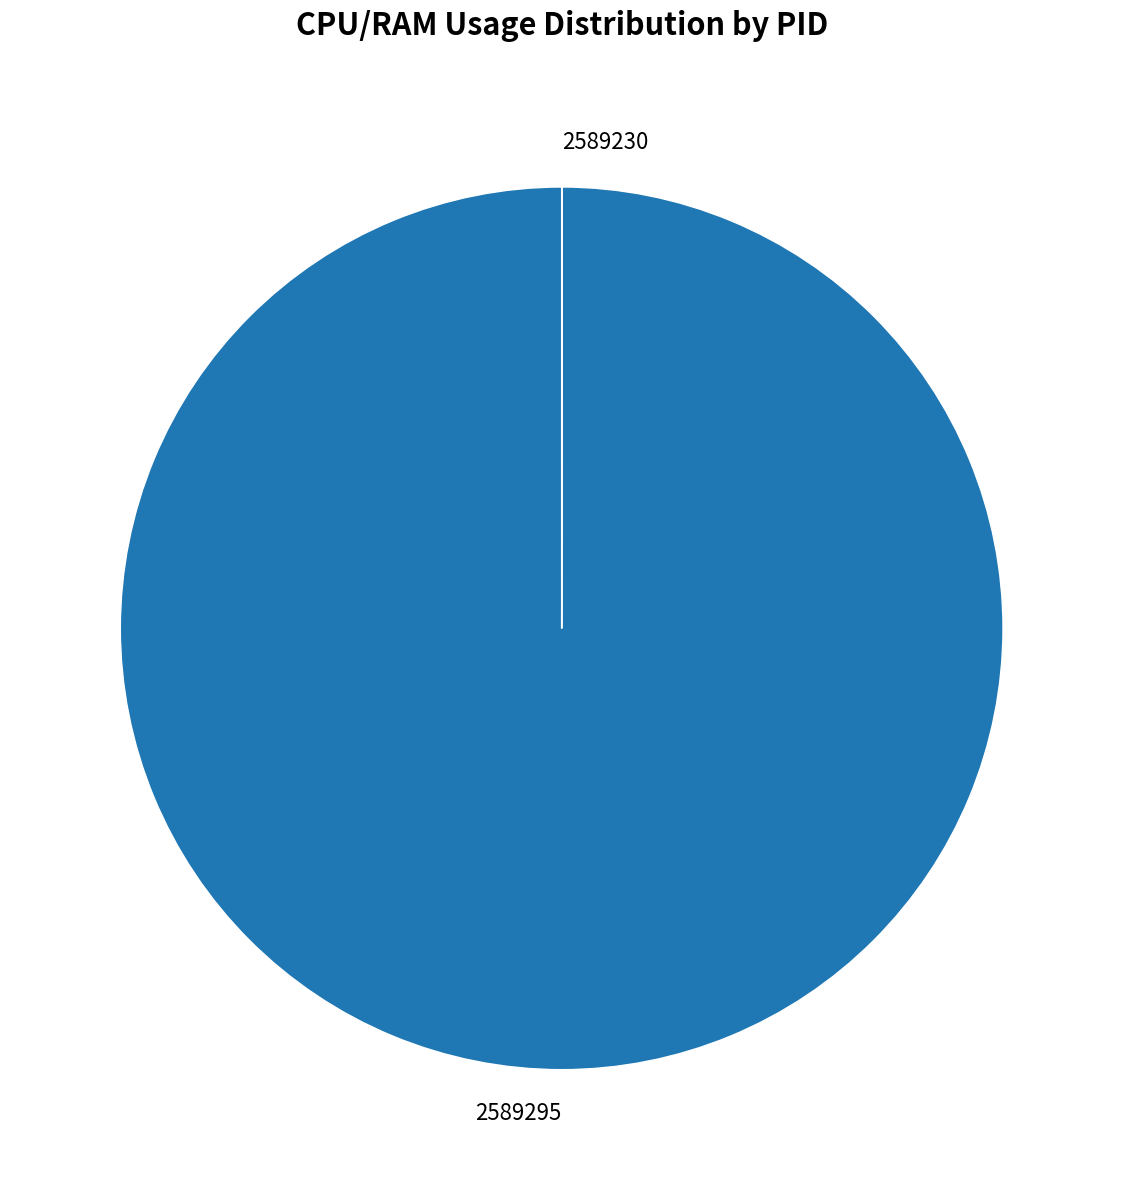

Which slice is the largest?

2589295